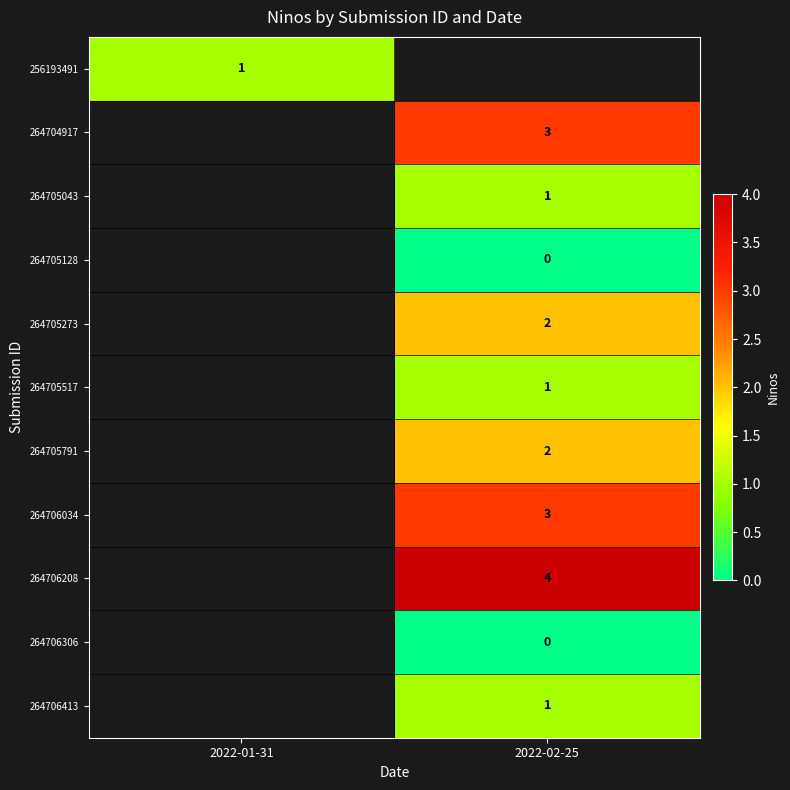

Is it true that 264706413 equals 1 at 2022-02-25?

True